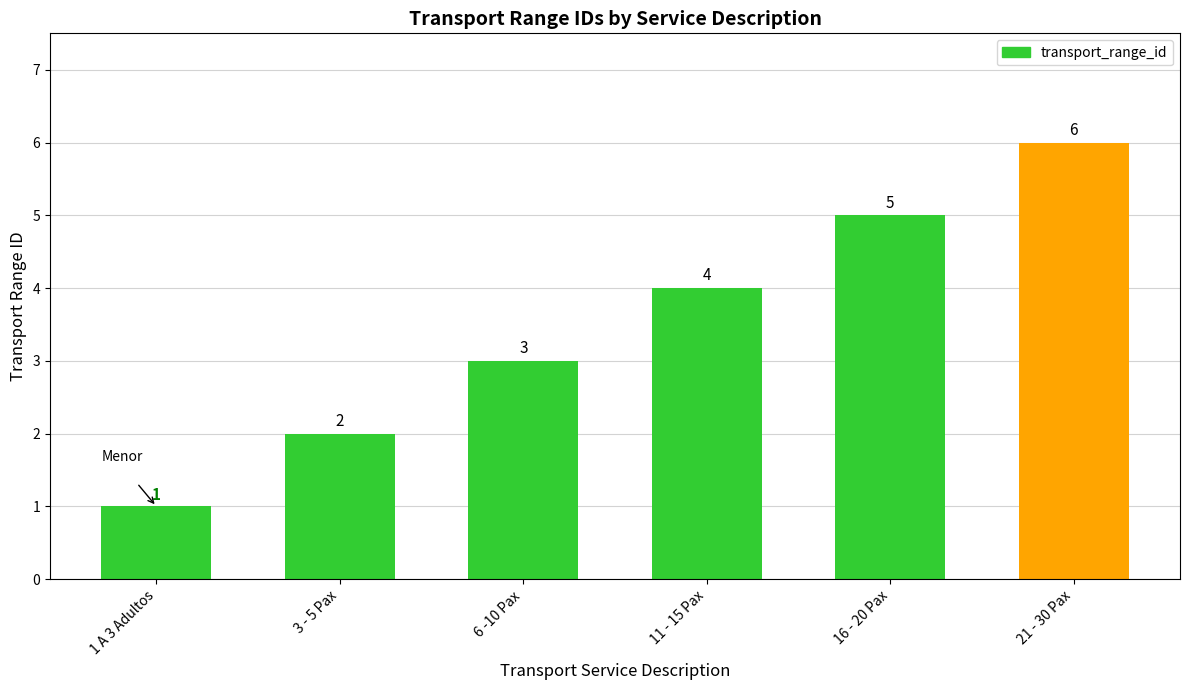

Where is the data nearest to the value 3?

6 -10 Pax